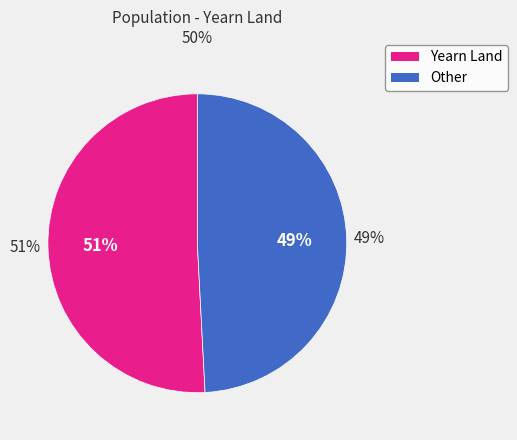

What is the smallest slice in the pie chart?

Other